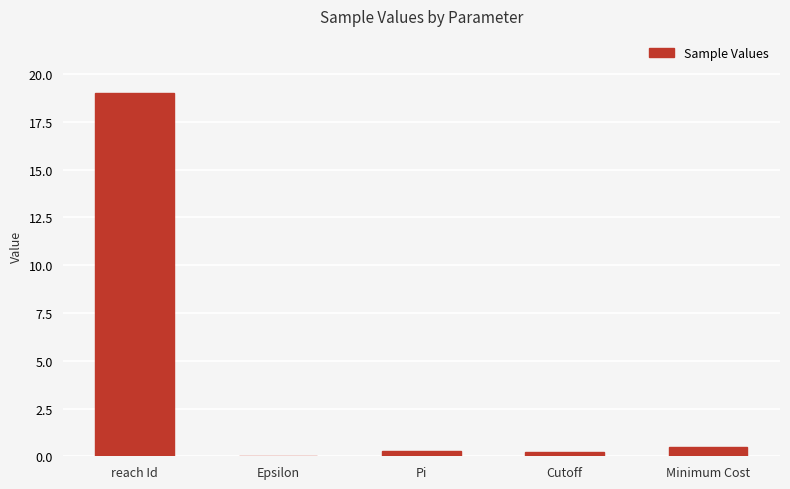

What is the sum of all values?

20.0